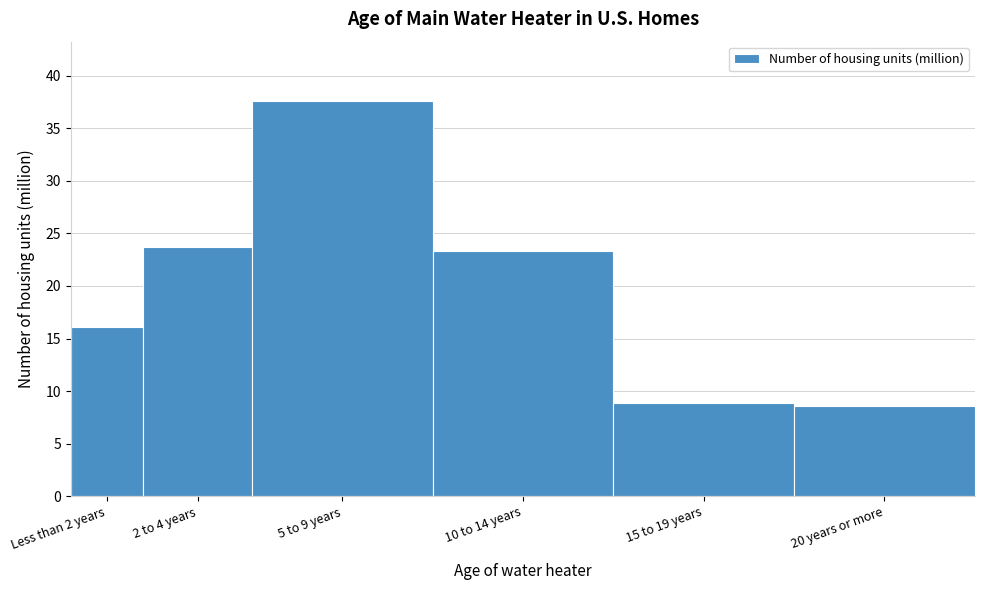

Reading left to right, list all the values displayed in this chart.

Less than 2 years=16.1	2 to 4 years=23.7	5 to 9 years=37.6	10 to 14 years=23.3	15 to 19 years=8.9	20 years or more=8.6